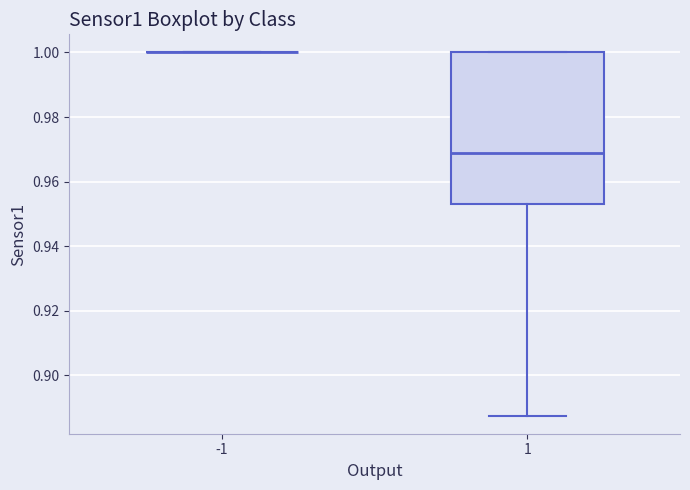

Reading left to right, read every box against the y-axis: the position of its median line, the range the box covers, and the ends of its whiskers. The values are not printed on the chart, so give them approximately, as read against the axis.

-1: box collapsed to a line at 1.000, whiskers 1.000 to 1.000
1: median 0.968, box 0.954 to 1.000, whiskers 0.888 to 1.000